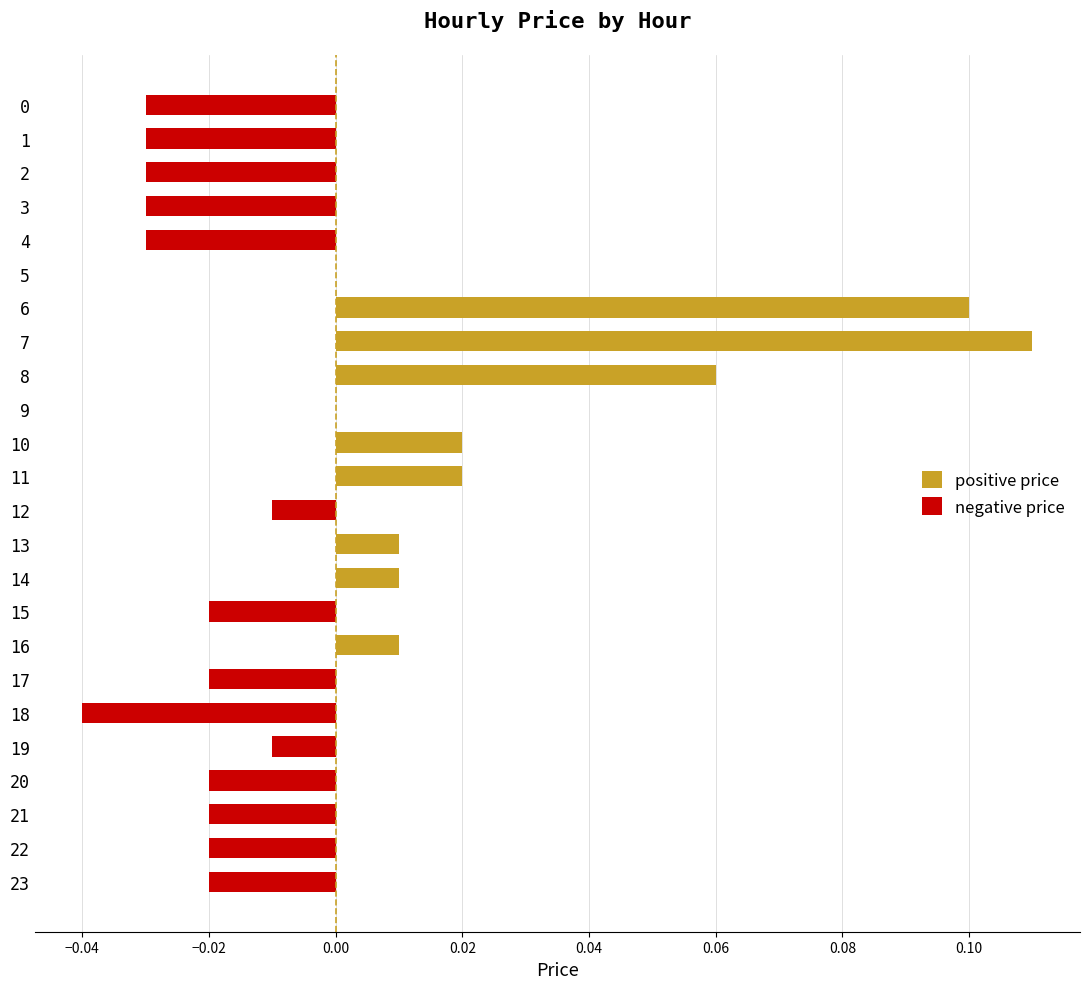

How many groups of bars are there?

24